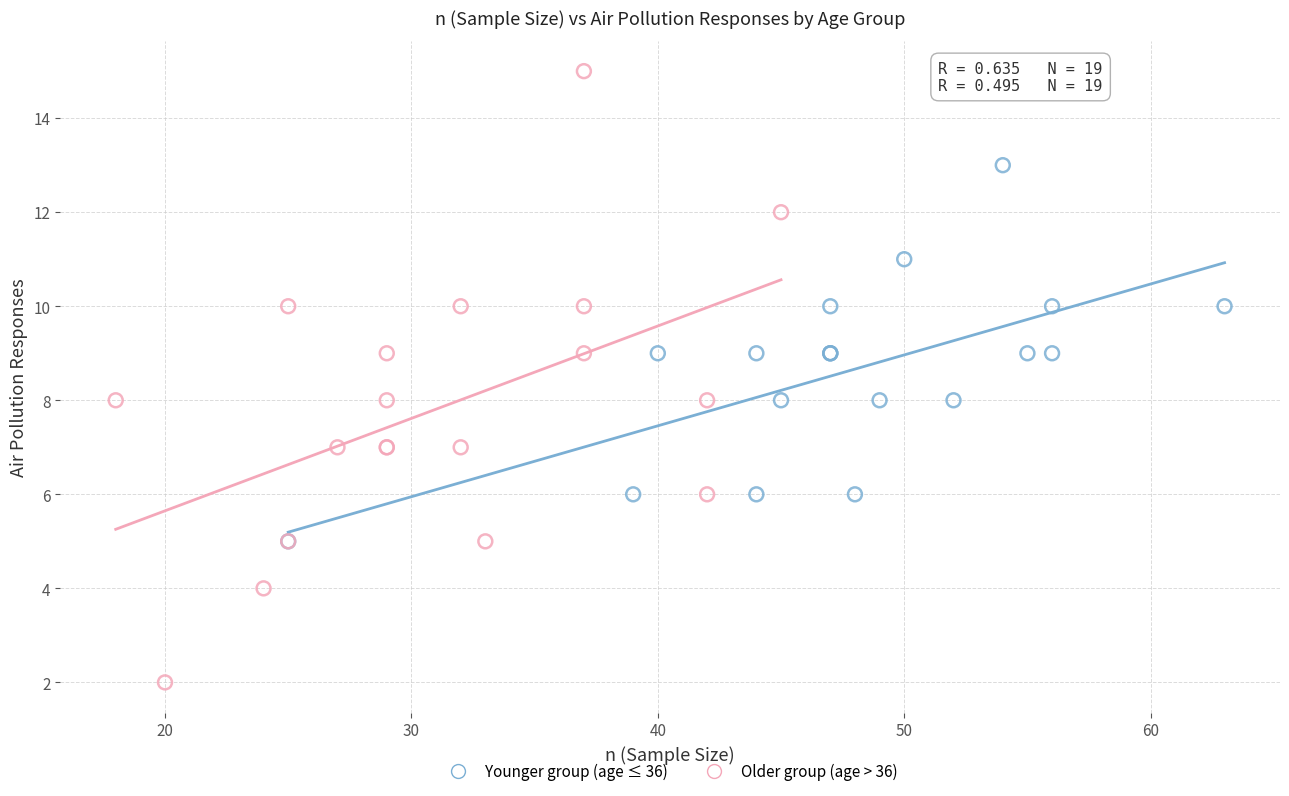

Which series has the largest Y range (max minus min)?

Older group (age > 36)